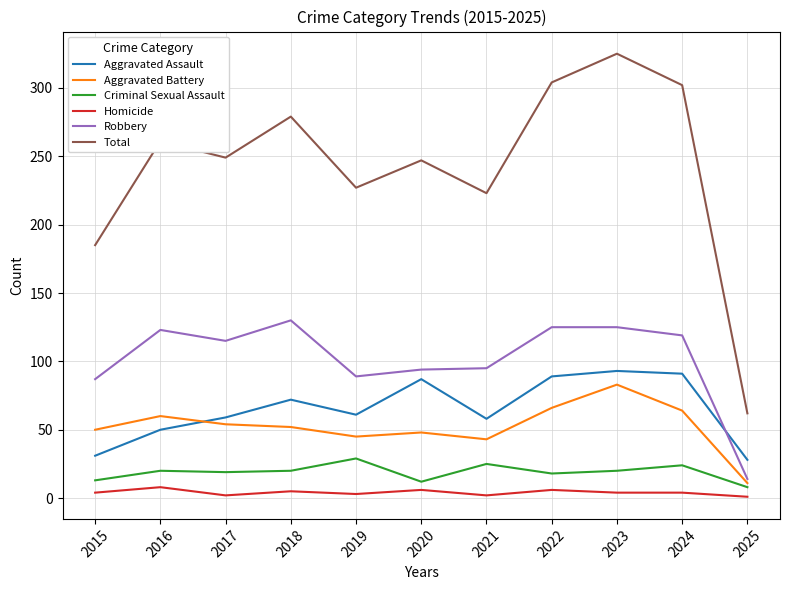

What is the difference between the Total values at 2017 and 2023?

76